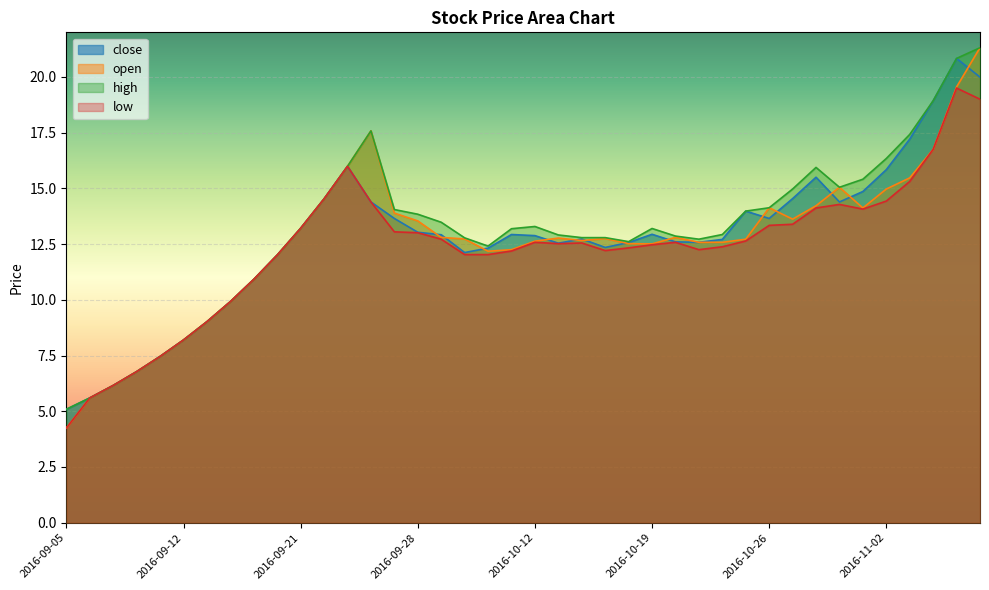

Reading left to right, transcribe all the data shown in this chart.

close: 2016-09-05=5.1	2016-09-06=5.6	2016-09-07=6.2	2016-09-08=6.8	2016-09-09=7.5	2016-09-12=8.2	2016-09-13=9.0	2016-09-14=9.9	2016-09-19=10.9	2016-09-20=12.0	2016-09-21=13.2	2016-09-22=14.5	2016-09-23=16.0	2016-09-26=14.4	2016-09-27=13.7	2016-09-28=13.0	2016-09-29=12.9	2016-09-30=12.1	2016-10-10=12.3	2016-10-11=12.9	2016-10-12=12.9	2016-10-13=12.5	2016-10-14=12.7	2016-10-17=12.3	2016-10-18=12.6	2016-10-19=12.9	2016-10-20=12.6	2016-10-21=12.6	2016-10-24=12.7	2016-10-25=14.0	2016-10-26=13.7	2016-10-27=14.5	2016-10-28=15.5	2016-10-31=14.4	2016-11-01=14.9	2016-11-02=15.8	2016-11-03=17.2	2016-11-04=18.9	2016-11-07=20.8	2016-11-08=20.0
open: 2016-09-05=4.2	2016-09-06=5.6	2016-09-07=6.2	2016-09-08=6.8	2016-09-09=7.5	2016-09-12=8.2	2016-09-13=9.0	2016-09-14=9.9	2016-09-19=10.9	2016-09-20=12.0	2016-09-21=13.2	2016-09-22=14.5	2016-09-23=16.0	2016-09-26=17.6	2016-09-27=13.9	2016-09-28=13.5	2016-09-29=12.8	2016-09-30=12.7	2016-10-10=12.2	2016-10-11=12.2	2016-10-12=12.6	2016-10-13=12.8	2016-10-14=12.7	2016-10-17=12.8	2016-10-18=12.5	2016-10-19=12.5	2016-10-20=12.8	2016-10-21=12.6	2016-10-24=12.6	2016-10-25=12.7	2016-10-26=14.1	2016-10-27=13.6	2016-10-28=14.2	2016-10-31=15.1	2016-11-01=14.1	2016-11-02=15.0	2016-11-03=15.5	2016-11-04=16.8	2016-11-07=19.6	2016-11-08=21.3
high: 2016-09-05=5.1	2016-09-06=5.6	2016-09-07=6.2	2016-09-08=6.8	2016-09-09=7.5	2016-09-12=8.2	2016-09-13=9.0	2016-09-14=9.9	2016-09-19=10.9	2016-09-20=12.0	2016-09-21=13.2	2016-09-22=14.5	2016-09-23=16.0	2016-09-26=17.6	2016-09-27=14.1	2016-09-28=13.8	2016-09-29=13.5	2016-09-30=12.8	2016-10-10=12.4	2016-10-11=13.2	2016-10-12=13.3	2016-10-13=12.9	2016-10-14=12.8	2016-10-17=12.8	2016-10-18=12.6	2016-10-19=13.2	2016-10-20=12.9	2016-10-21=12.7	2016-10-24=12.9	2016-10-25=14.0	2016-10-26=14.1	2016-10-27=15.0	2016-10-28=15.9	2016-10-31=15.1	2016-11-01=15.4	2016-11-02=16.3	2016-11-03=17.4	2016-11-04=18.9	2016-11-07=20.8	2016-11-08=21.3
low: 2016-09-05=4.2	2016-09-06=5.6	2016-09-07=6.2	2016-09-08=6.8	2016-09-09=7.5	2016-09-12=8.2	2016-09-13=9.0	2016-09-14=9.9	2016-09-19=10.9	2016-09-20=12.0	2016-09-21=13.2	2016-09-22=14.5	2016-09-23=16.0	2016-09-26=14.4	2016-09-27=13.1	2016-09-28=13.0	2016-09-29=12.7	2016-09-30=12.0	2016-10-10=12.0	2016-10-11=12.2	2016-10-12=12.6	2016-10-13=12.5	2016-10-14=12.6	2016-10-17=12.2	2016-10-18=12.3	2016-10-19=12.5	2016-10-20=12.6	2016-10-21=12.2	2016-10-24=12.4	2016-10-25=12.6	2016-10-26=13.3	2016-10-27=13.4	2016-10-28=14.1	2016-10-31=14.3	2016-11-01=14.1	2016-11-02=14.4	2016-11-03=15.3	2016-11-04=16.8	2016-11-07=19.5	2016-11-08=19.0